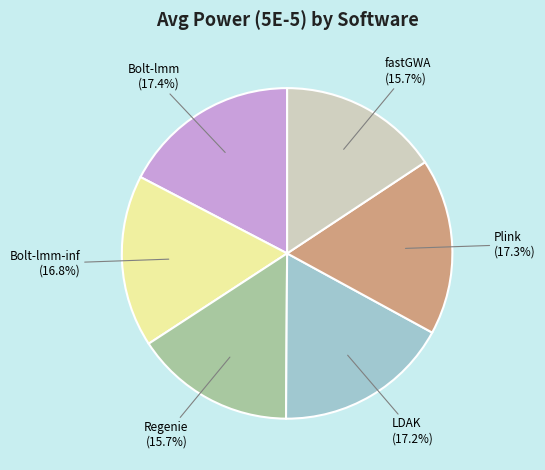

Which has a higher value, Regenie (15.7%) or LDAK (17.2%)?

LDAK (17.2%)